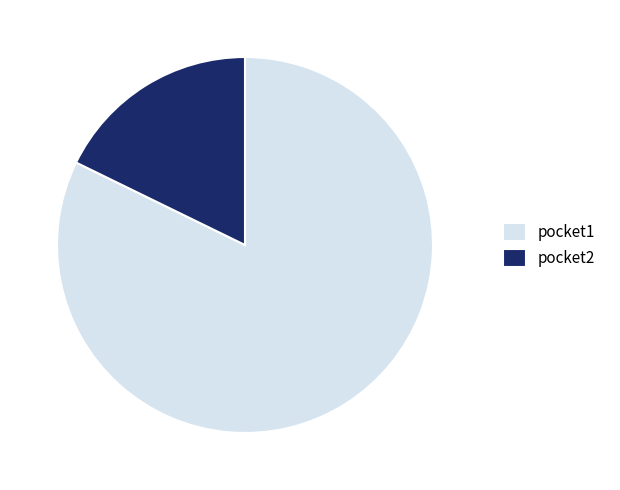

The pocket2 slice represents 18% of the pie. True or false?

True